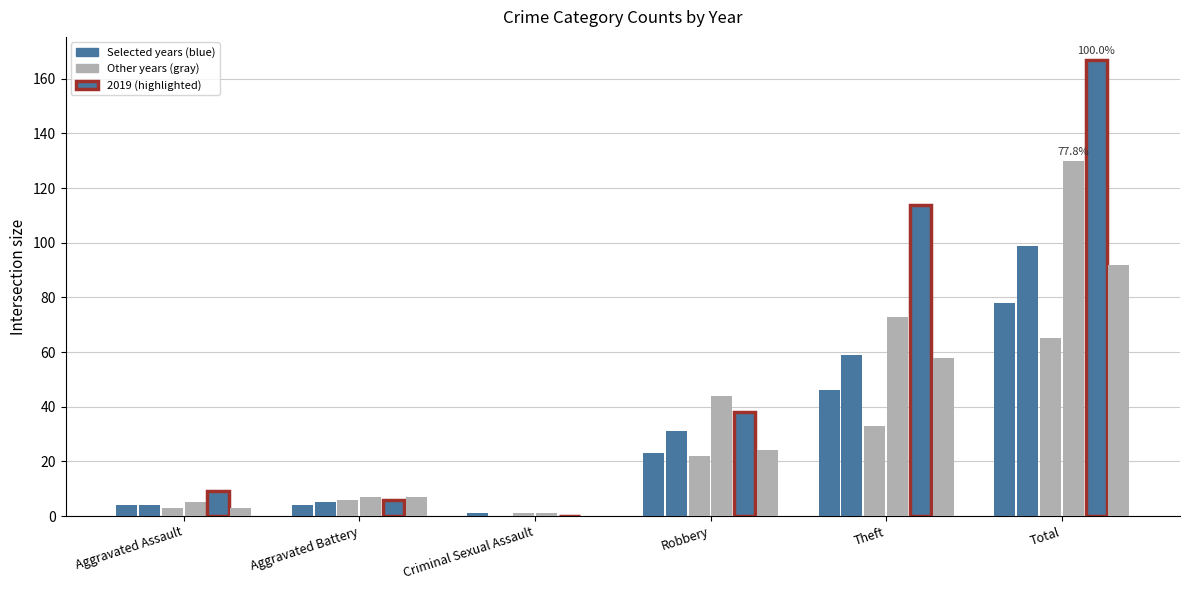

What is the maximum value shown in the chart?

167